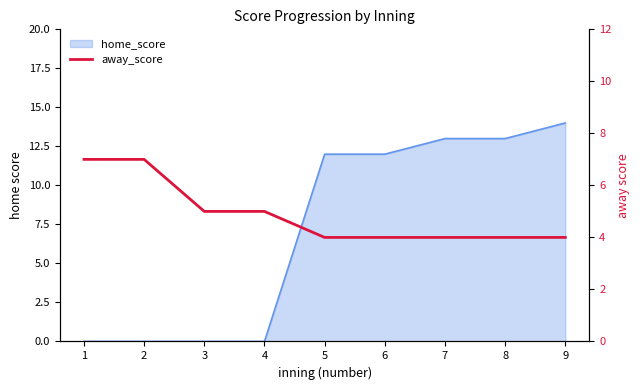

How many lines are shown in the chart?

1